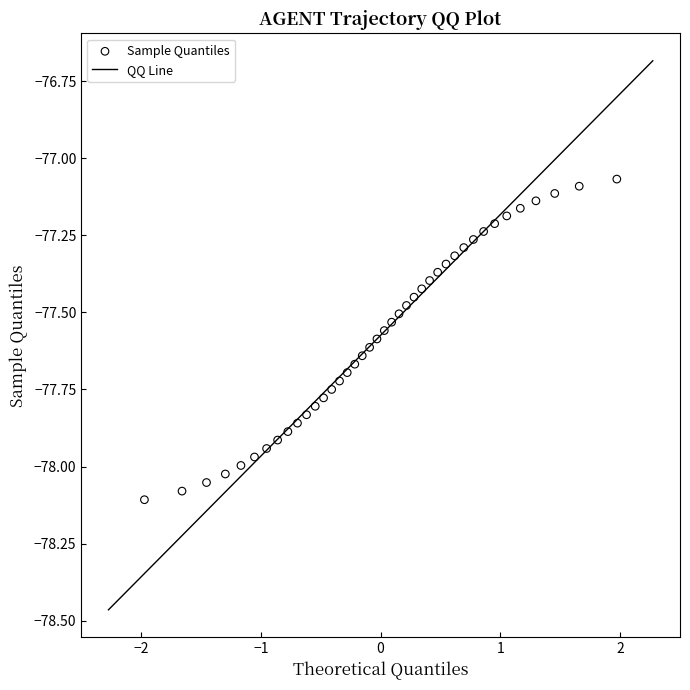

What is the range of Y values (max minus min)?

1.0